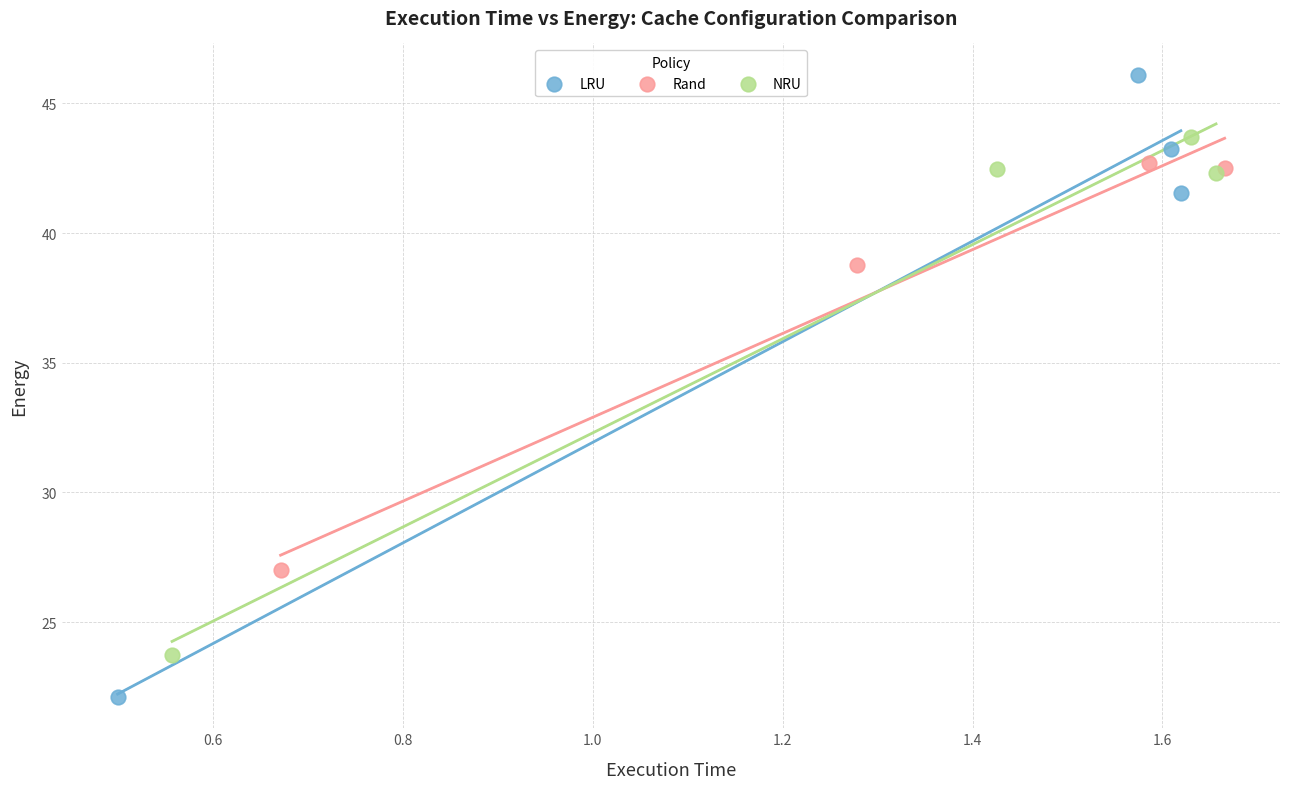

Which series has the largest Y range (max minus min)?

LRU